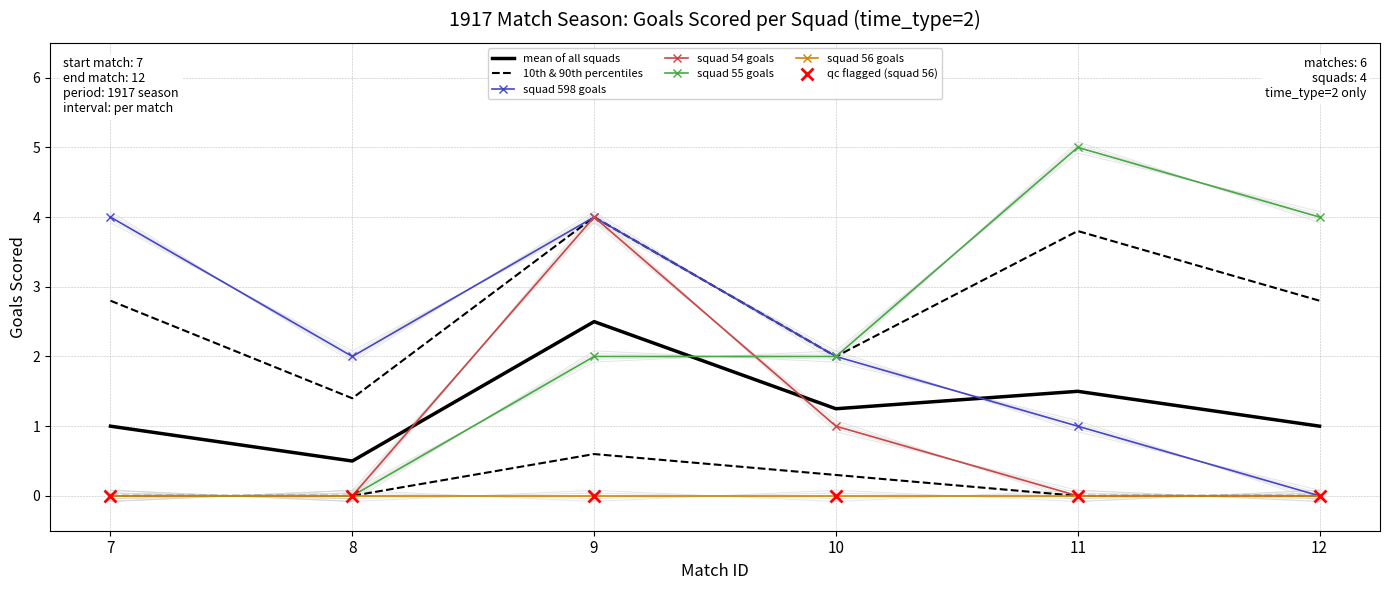

Which category has the highest value in the squad 55 goals series?

11